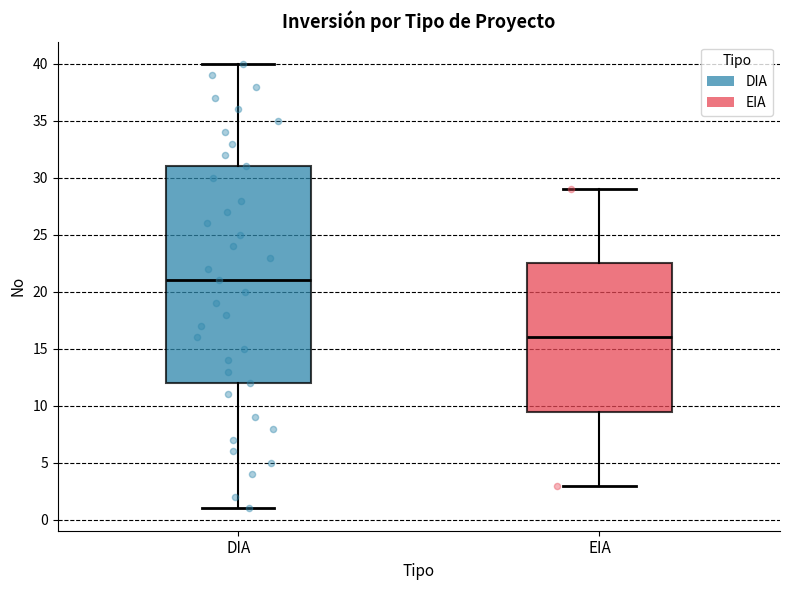

Comparing the boxes themselves (not the whiskers), which one is the tallest?

DIA